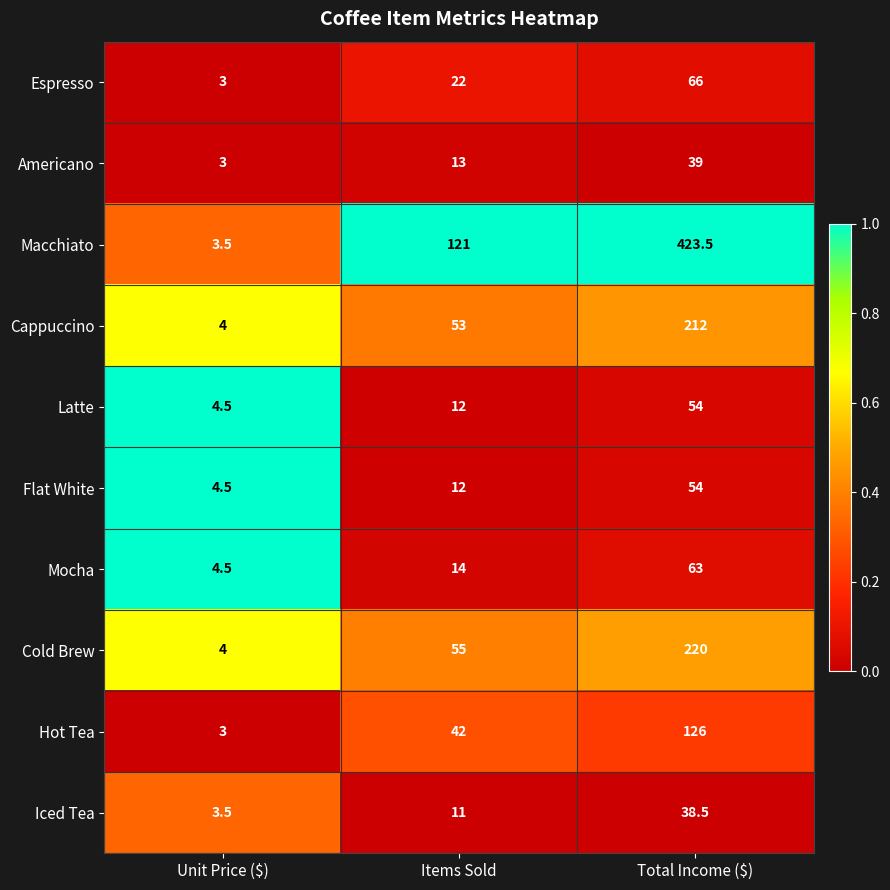

Reading left to right, list all the values displayed in this chart.

Espresso: 3.0	22.0	66.0
Americano: 3.0	13.0	39.0
Macchiato: 3.5	121.0	423.5
Cappuccino: 4.0	53.0	212.0
Latte: 4.5	12.0	54.0
Flat White: 4.5	12.0	54.0
Mocha: 4.5	14.0	63.0
Cold Brew: 4.0	55.0	220.0
Hot Tea: 3.0	42.0	126.0
Iced Tea: 3.5	11.0	38.5